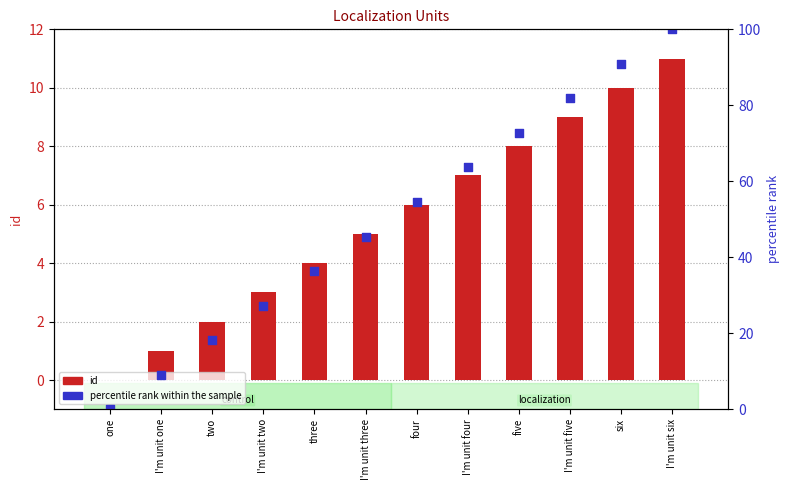

Which series has the largest total across all categories?

percentile rank within the sample